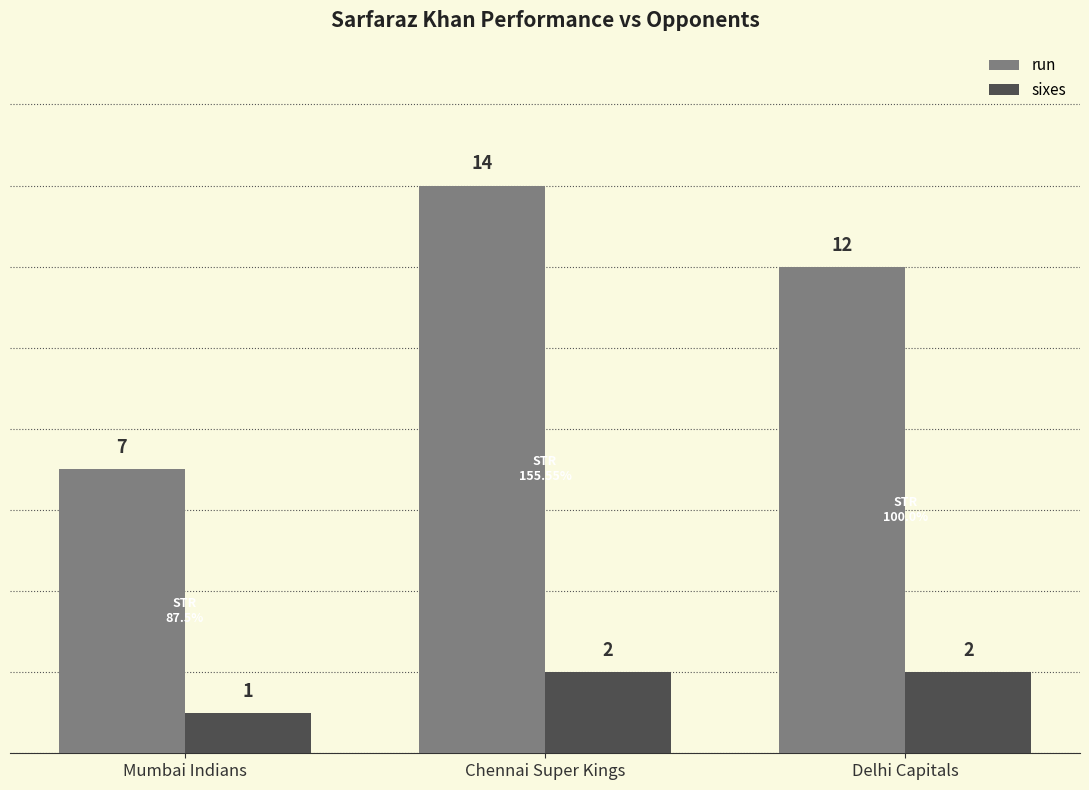

What is the difference between the maximum and minimum values in the run series?

7